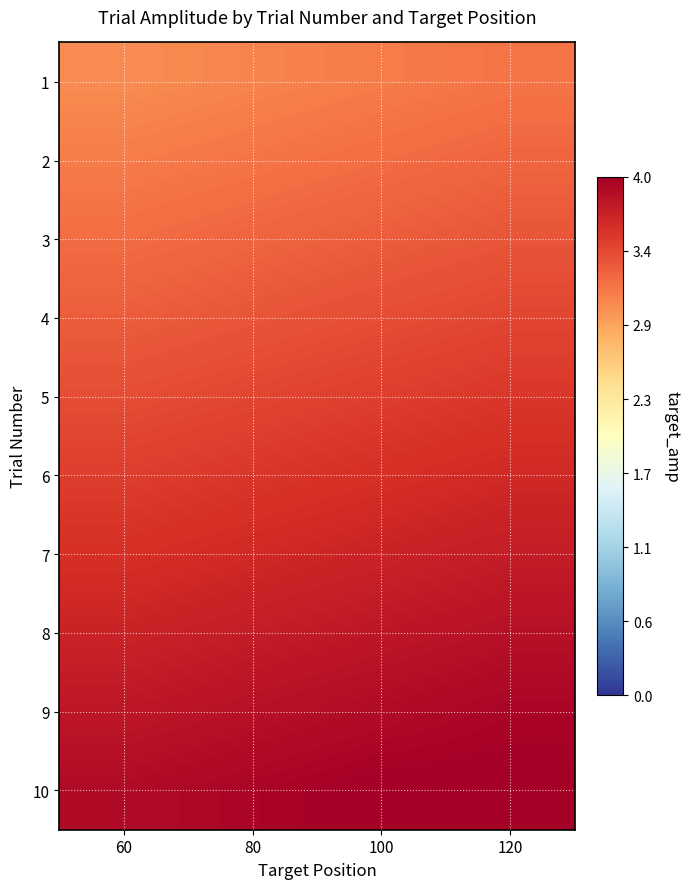

How many categories are shown in the chart?

4